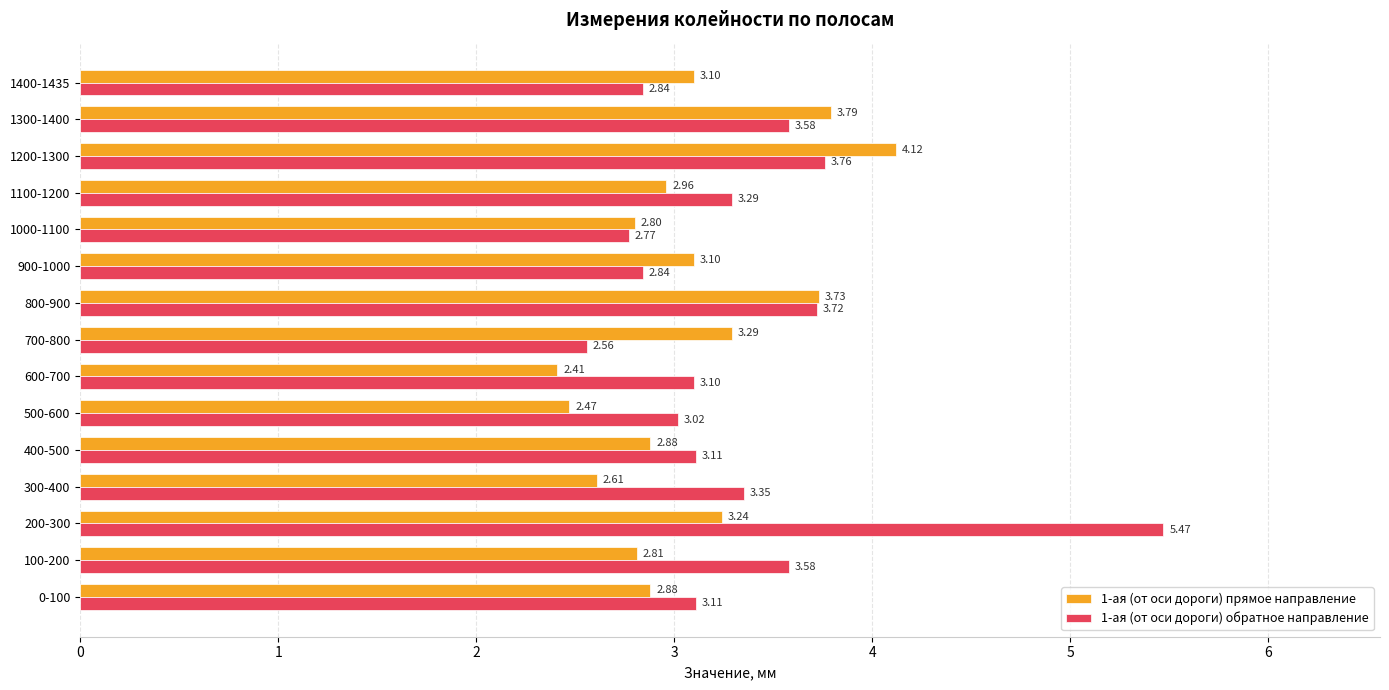

Which series has the largest total across all categories?

1-ая (от оси дороги) обратное направление